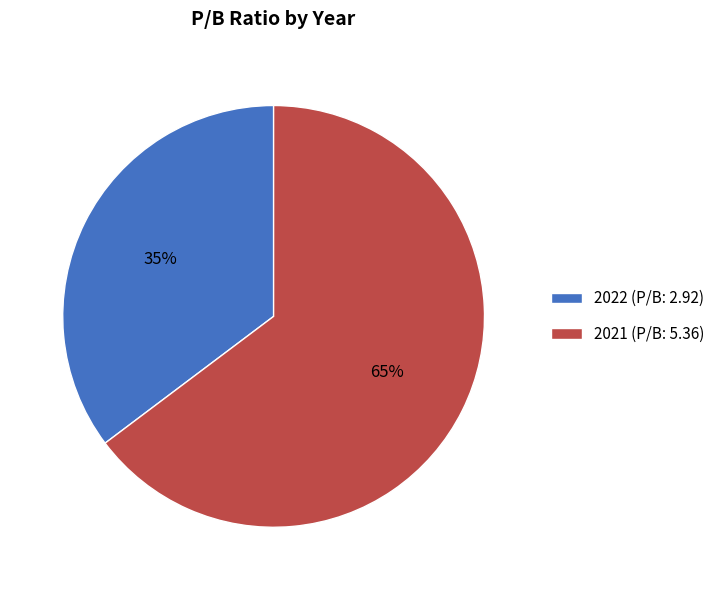

Is 2022 the majority of the pie?

No